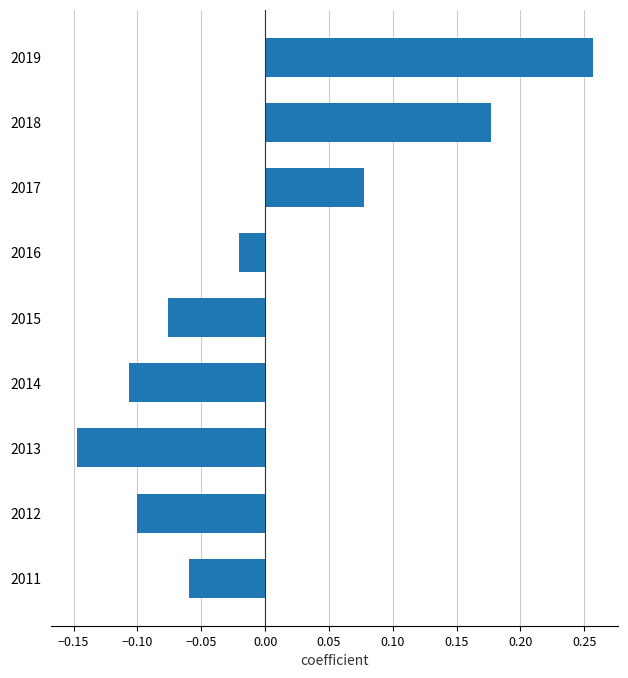

What is the difference between the maximum and minimum values?

0.4